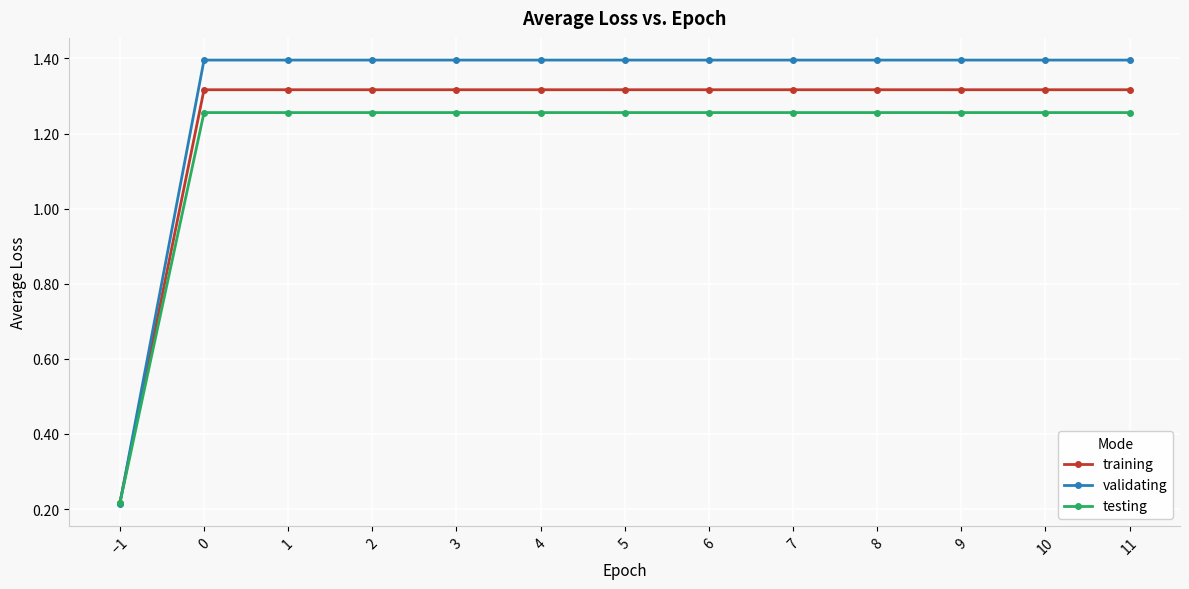

At which label does testing reach its minimum?

−1